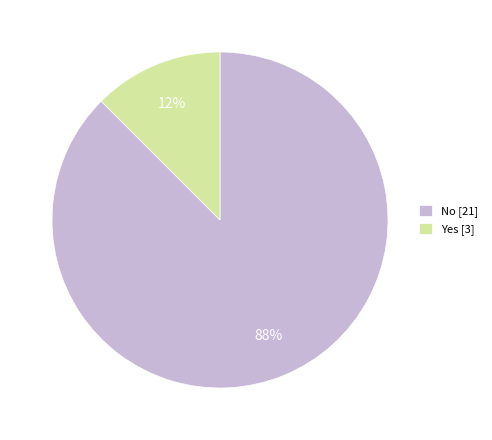

Rank the categories by value from highest to lowest.

No, Yes